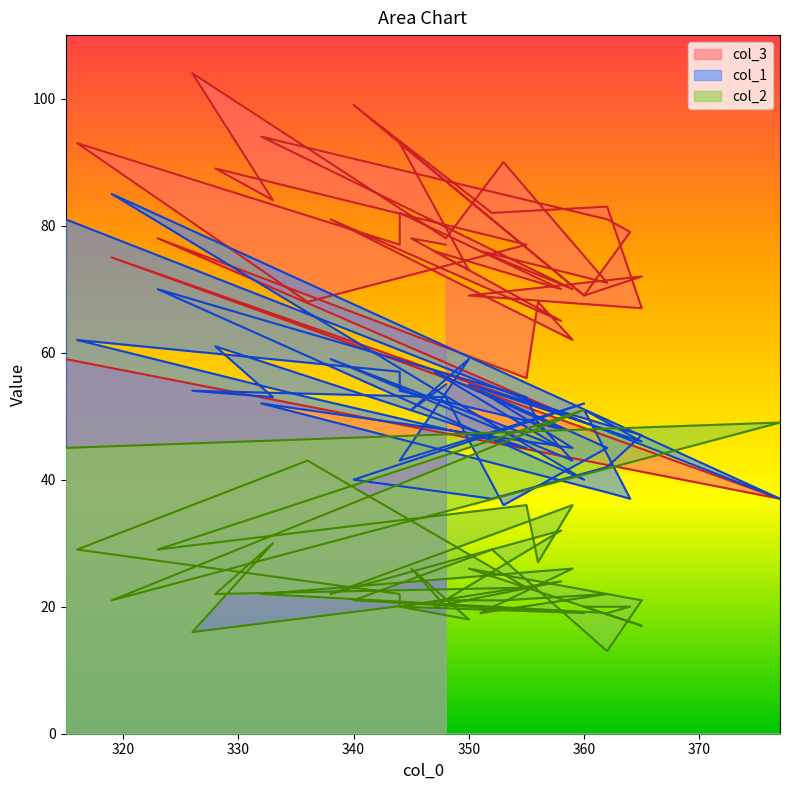

Is it true that col_3 equals 29 at 338?

False